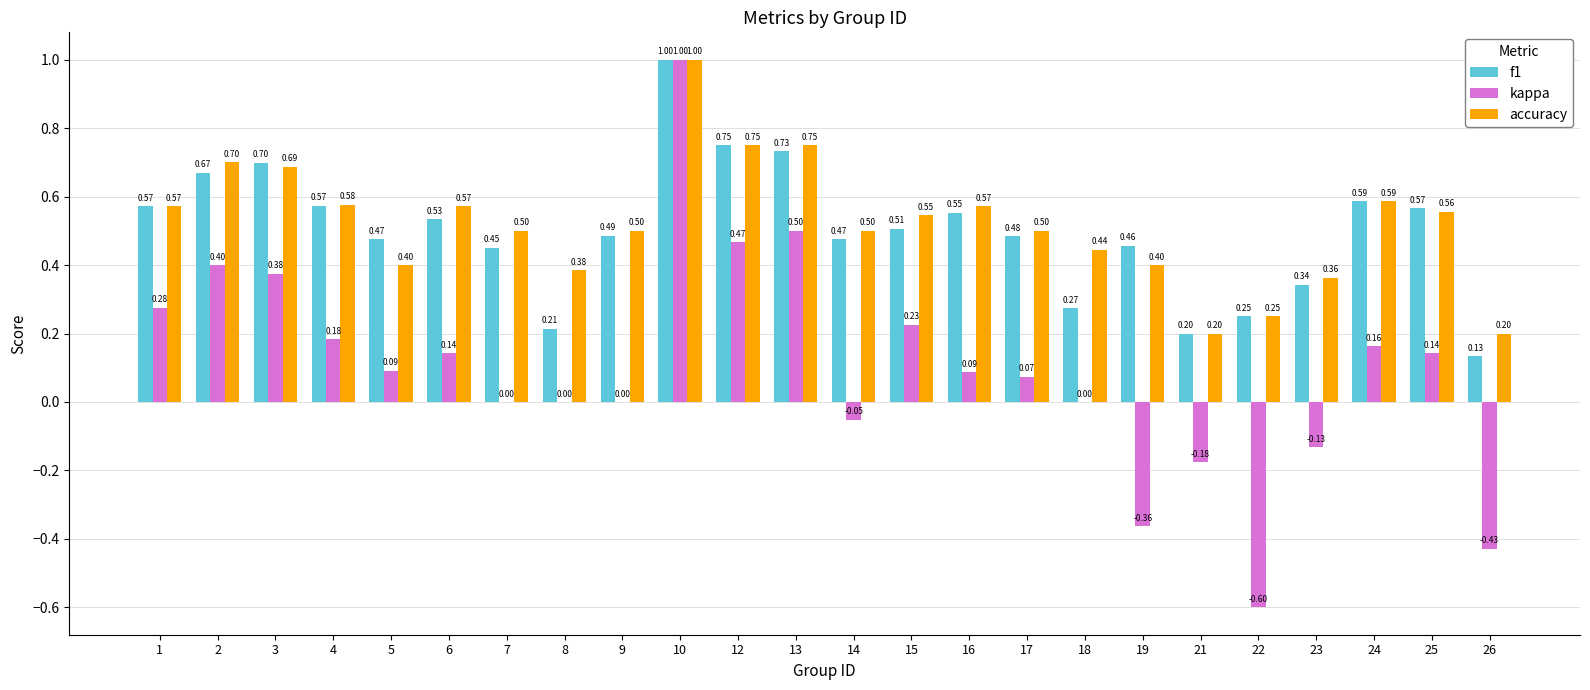

What is the sum of all kappa values?

2.4